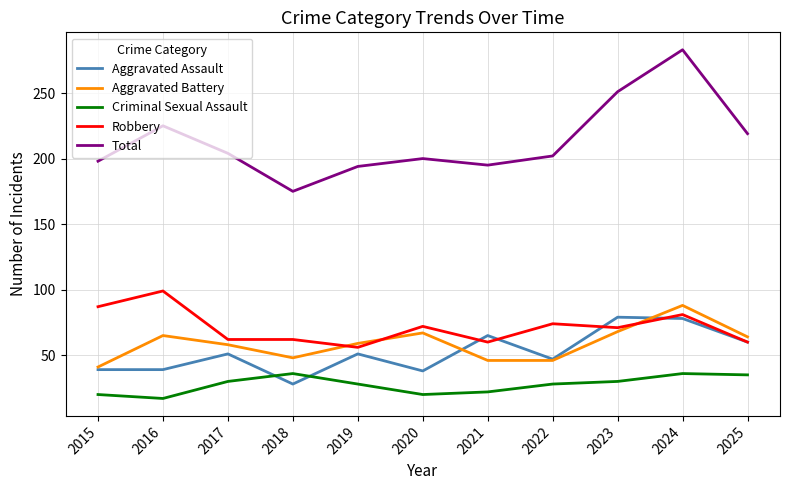

At which category does the chart reach its minimum across all series?

2016